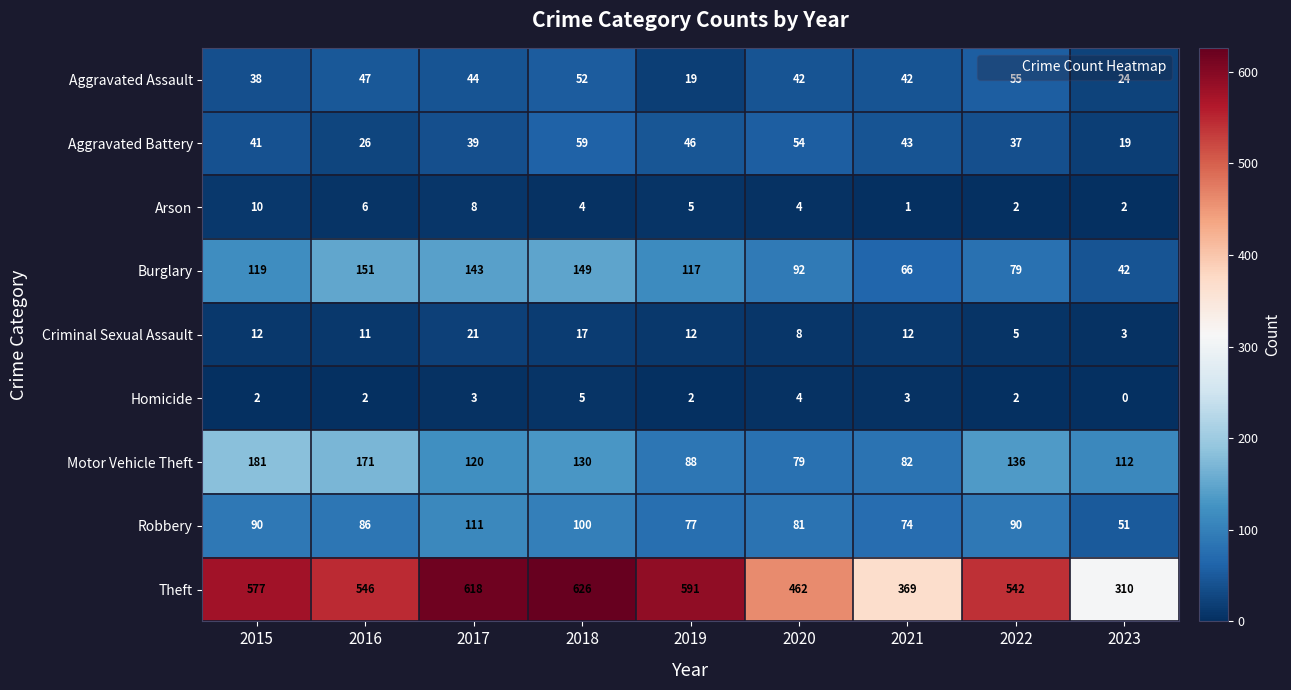

Which label corresponds to the largest value in the chart?

2018